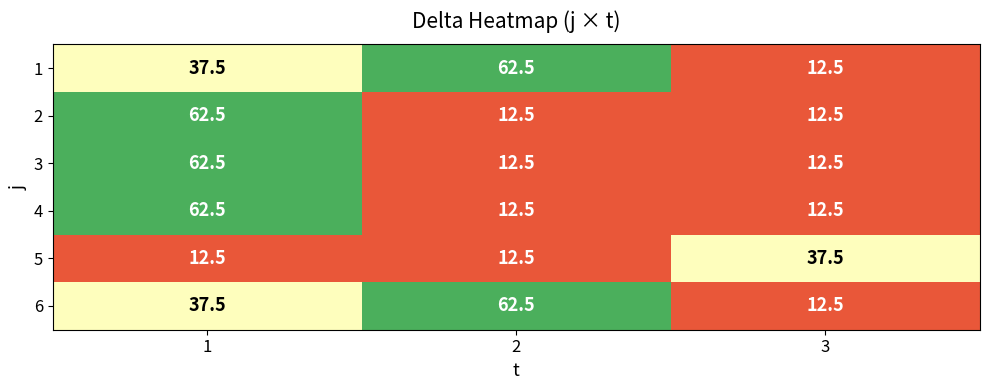

What is the difference between the maximum and minimum values in the 2 series?

50.0